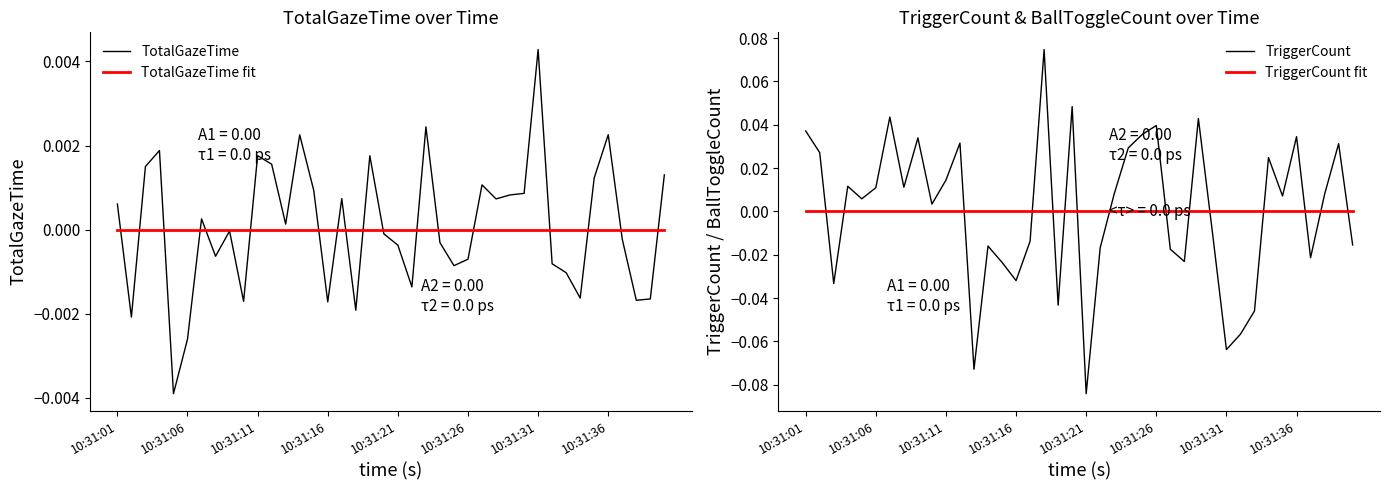

List the series in order of their peak value, lowest first.

TotalGazeTime fit, TriggerCount fit, TotalGazeTime, TriggerCount